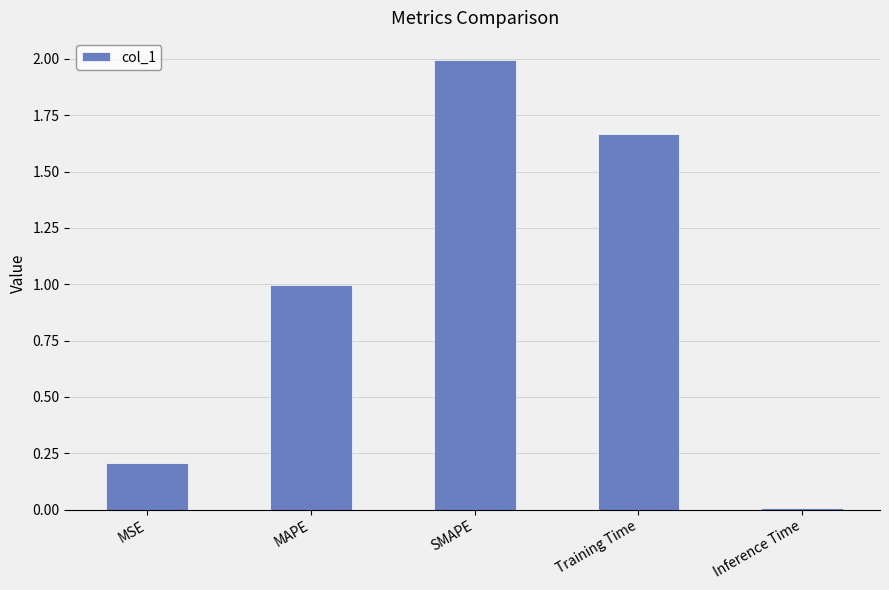

At which category does the chart reach its peak across all series?

SMAPE